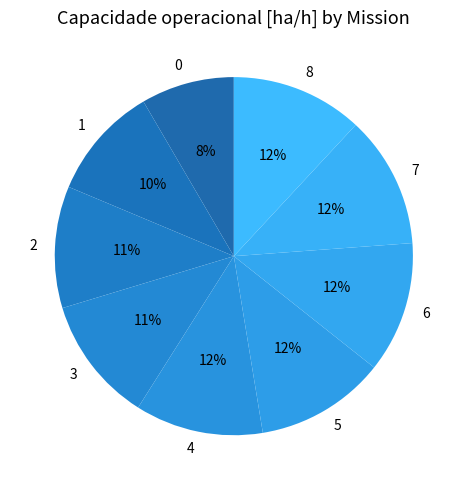

Between 2 and 6, which is larger?

6